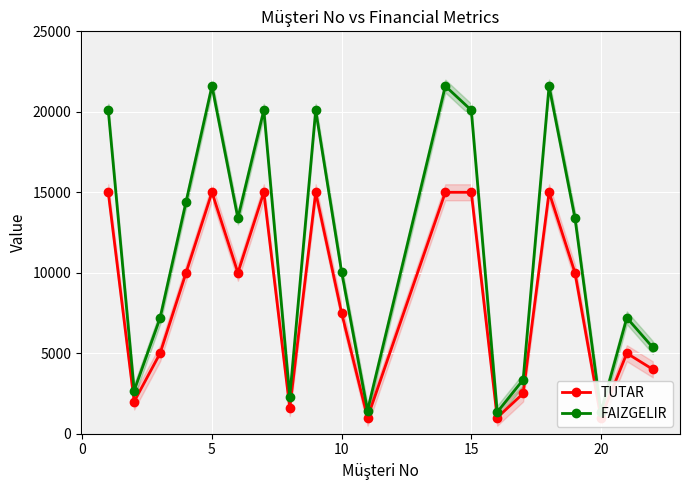

What are all the series names shown in the legend?

TUTAR, FAIZGELIR